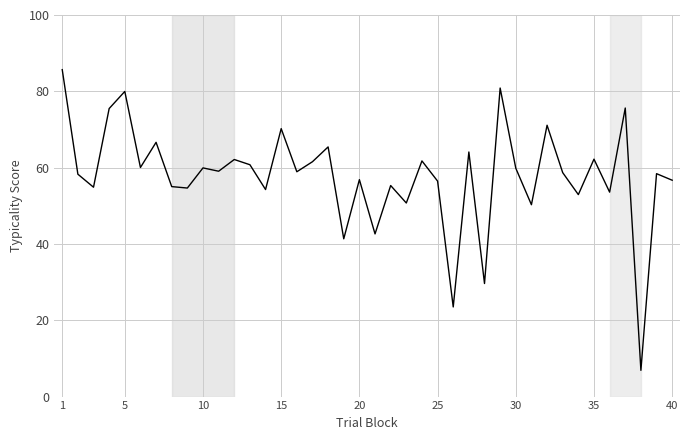

What is the greatest value displayed?

85.7